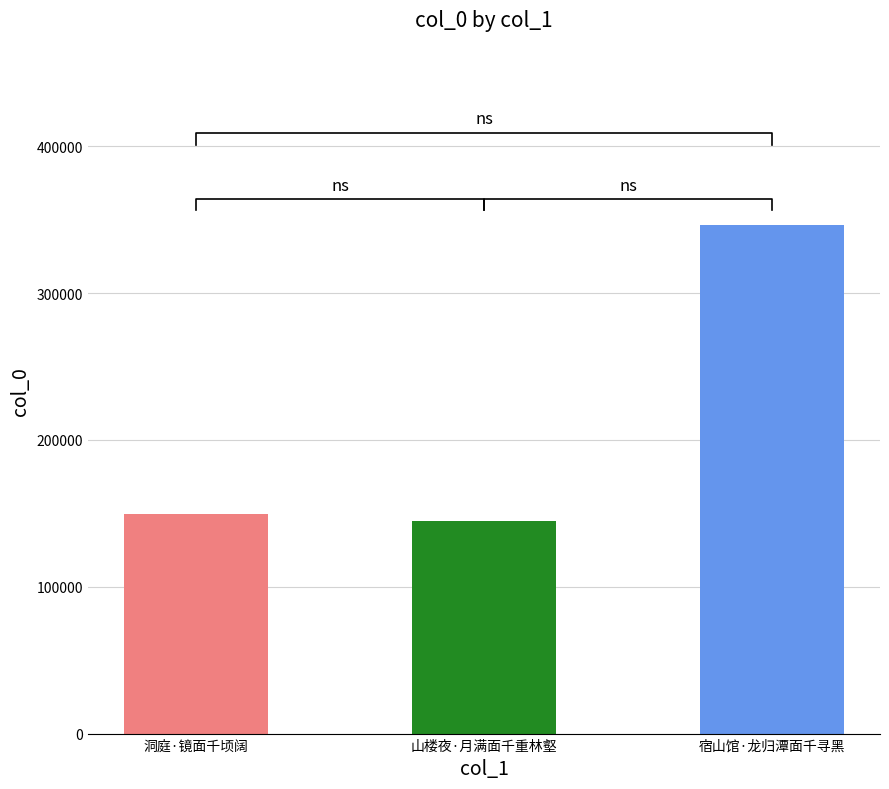

What is the change in value from 洞庭·镜面千顷阔 to 山楼夜·月满面千重林壑?

-4923